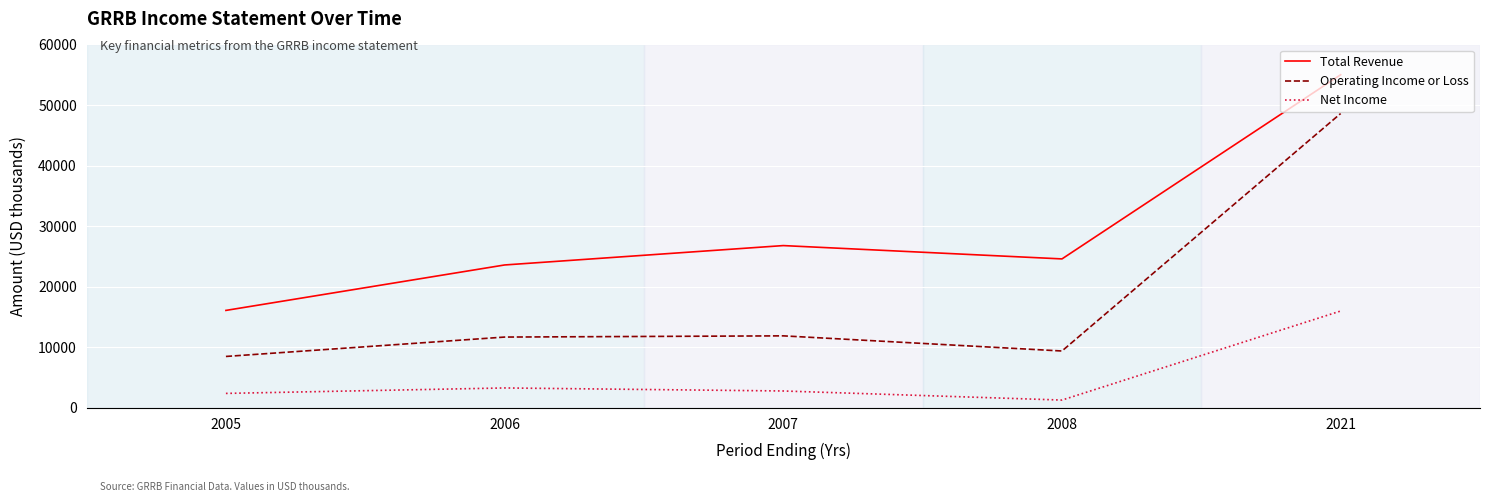

How many lines are shown in the chart?

3